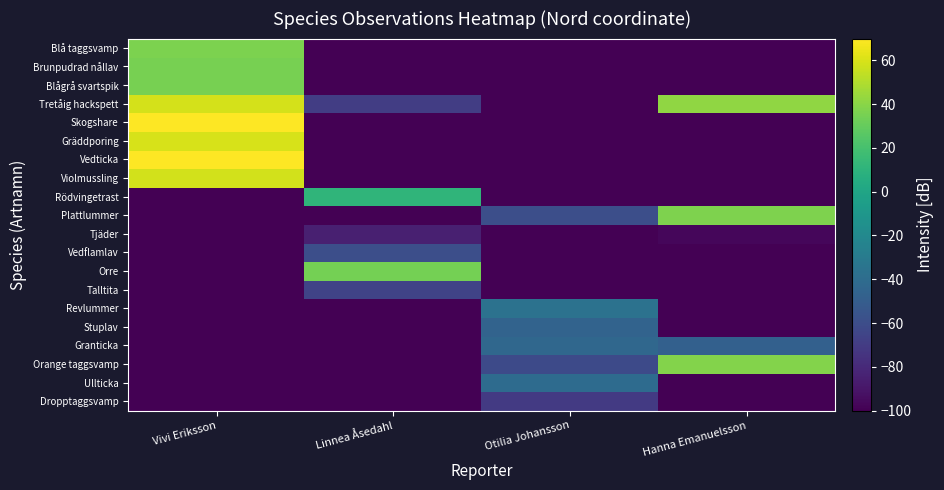

Reading left to right, extract all data points from this chart.

Blå taggsvamp: Vivi Eriksson=36.2	Linnea Åsedahl=-100.0	Otilia Johansson=-100.0	Hanna Emanuelsson=-100.0
Brunpudrad nållav: Vivi Eriksson=35.0	Linnea Åsedahl=-100.0	Otilia Johansson=-100.0	Hanna Emanuelsson=-100.0
Blågrå svartspik: Vivi Eriksson=35.0	Linnea Åsedahl=-100.0	Otilia Johansson=-100.0	Hanna Emanuelsson=-100.0
Tretåig hackspett: Vivi Eriksson=58.8	Linnea Åsedahl=-69.5	Otilia Johansson=-100.0	Hanna Emanuelsson=41.9
Skogshare: Vivi Eriksson=70.0	Linnea Åsedahl=-100.0	Otilia Johansson=-100.0	Hanna Emanuelsson=-100.0
Gräddporing: Vivi Eriksson=59.8	Linnea Åsedahl=-100.0	Otilia Johansson=-100.0	Hanna Emanuelsson=-100.0
Vedticka: Vivi Eriksson=70.0	Linnea Åsedahl=-100.0	Otilia Johansson=-100.0	Hanna Emanuelsson=-100.0
Violmussling: Vivi Eriksson=58.4	Linnea Åsedahl=-100.0	Otilia Johansson=-100.0	Hanna Emanuelsson=-100.0
Rödvingetrast: Vivi Eriksson=-100.0	Linnea Åsedahl=11.3	Otilia Johansson=-100.0	Hanna Emanuelsson=-100.0
Plattlummer: Vivi Eriksson=-100.0	Linnea Åsedahl=-100.0	Otilia Johansson=-59.3	Hanna Emanuelsson=37.0
Tjäder: Vivi Eriksson=-100.0	Linnea Åsedahl=-85.0	Otilia Johansson=-100.0	Hanna Emanuelsson=-96.8
Vedflamlav: Vivi Eriksson=-100.0	Linnea Åsedahl=-59.3	Otilia Johansson=-100.0	Hanna Emanuelsson=-100.0
Orre: Vivi Eriksson=-100.0	Linnea Åsedahl=34.2	Otilia Johansson=-100.0	Hanna Emanuelsson=-100.0
Talltita: Vivi Eriksson=-100.0	Linnea Åsedahl=-65.7	Otilia Johansson=-100.0	Hanna Emanuelsson=-100.0
Revlummer: Vivi Eriksson=-100.0	Linnea Åsedahl=-100.0	Otilia Johansson=-35.7	Hanna Emanuelsson=-100.0
Stuplav: Vivi Eriksson=-100.0	Linnea Åsedahl=-100.0	Otilia Johansson=-45.6	Hanna Emanuelsson=-100.0
Granticka: Vivi Eriksson=-100.0	Linnea Åsedahl=-100.0	Otilia Johansson=-43.5	Hanna Emanuelsson=-47.7
Orange taggsvamp: Vivi Eriksson=-100.0	Linnea Åsedahl=-100.0	Otilia Johansson=-62.0	Hanna Emanuelsson=38.2
Ullticka: Vivi Eriksson=-100.0	Linnea Åsedahl=-100.0	Otilia Johansson=-40.5	Hanna Emanuelsson=-100.0
Dropptaggsvamp: Vivi Eriksson=-100.0	Linnea Åsedahl=-100.0	Otilia Johansson=-71.1	Hanna Emanuelsson=-100.0